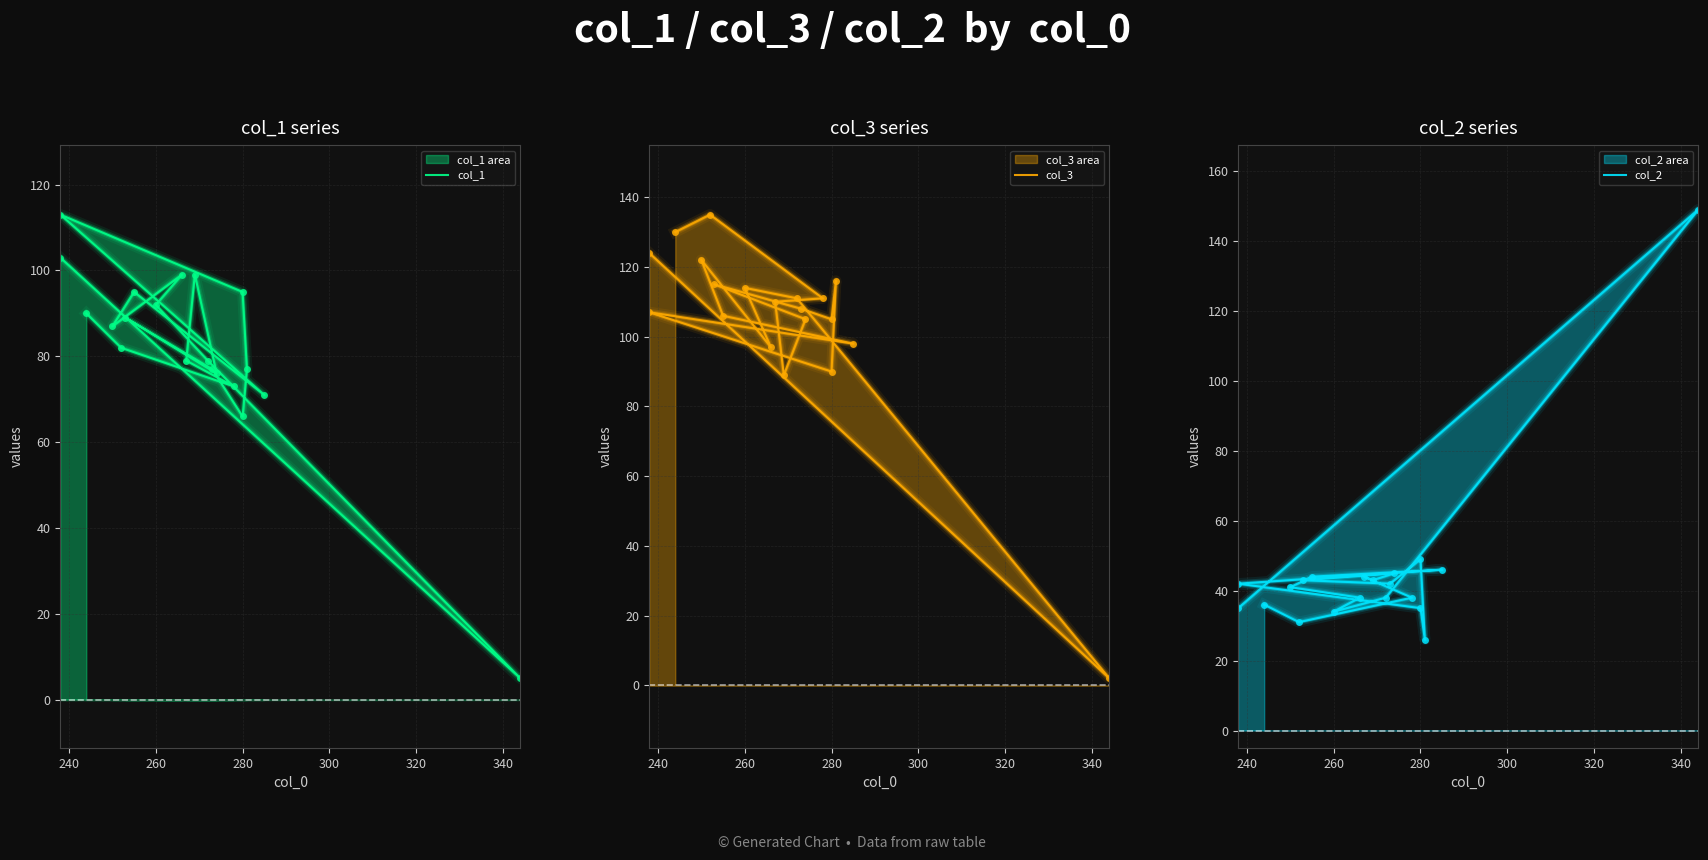

Which series has the largest total across all categories?

col_3